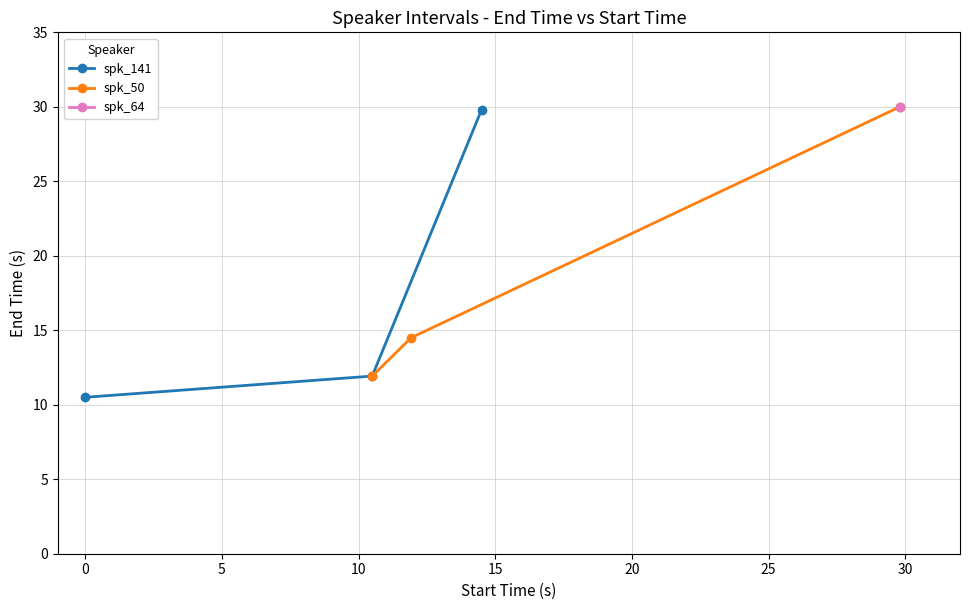

What is the sum of all spk_141 values?

52.2